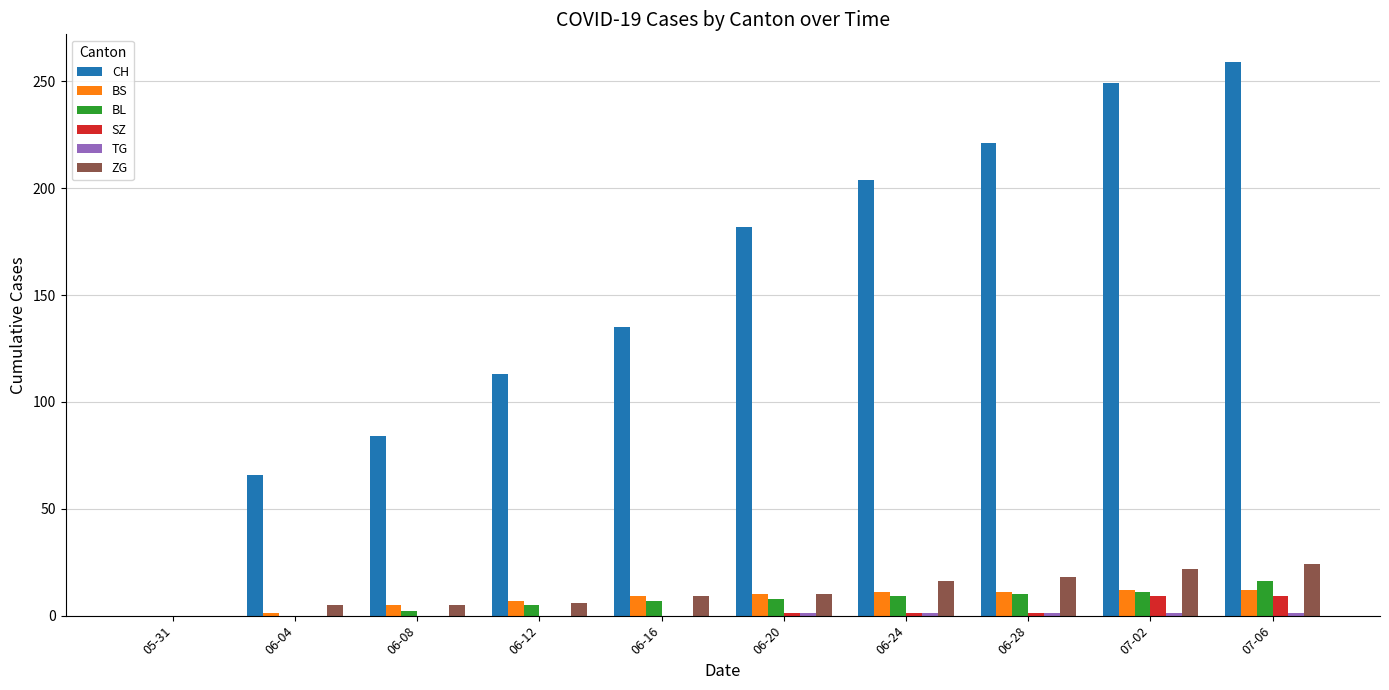

Count the number of categories in the chart.

10